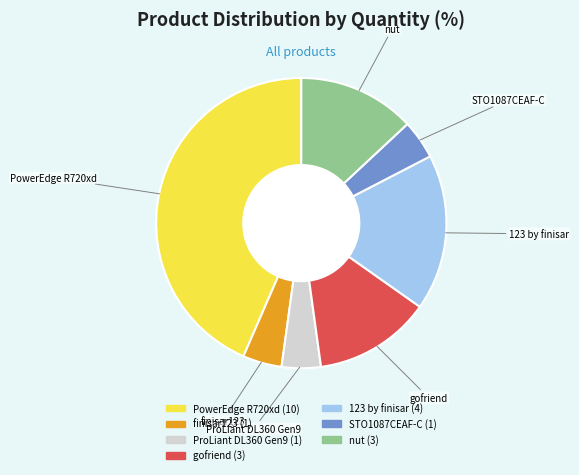

Which category has the biggest portion of the pie?

PowerEdge R720xd